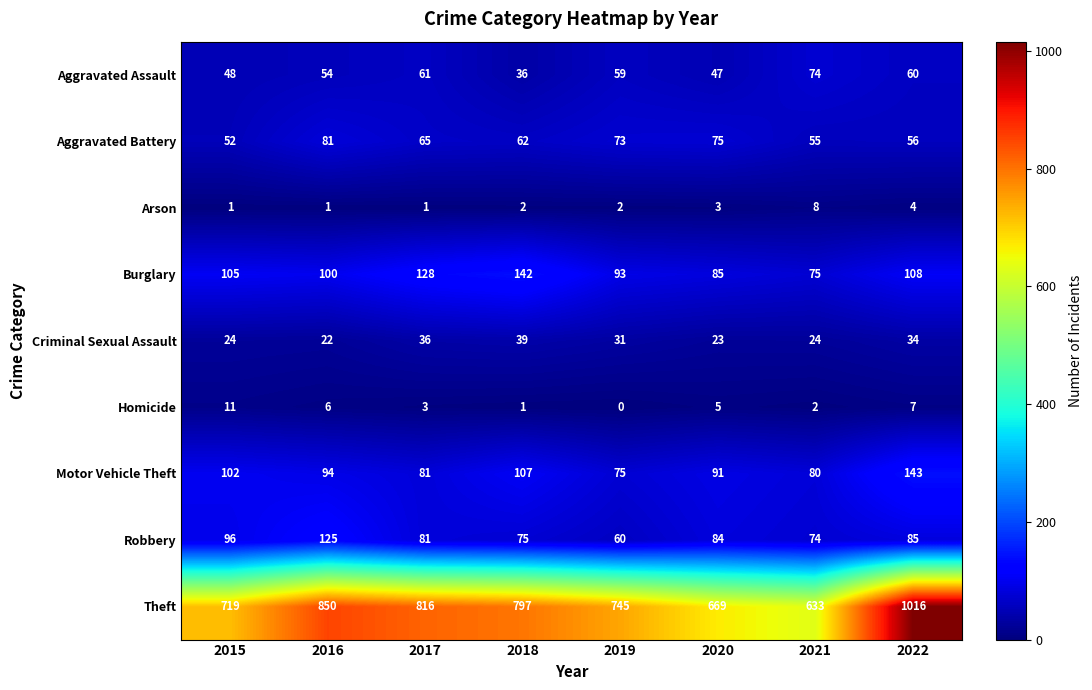

The Aggravated Battery series shows 56 at 2022. True or false?

True